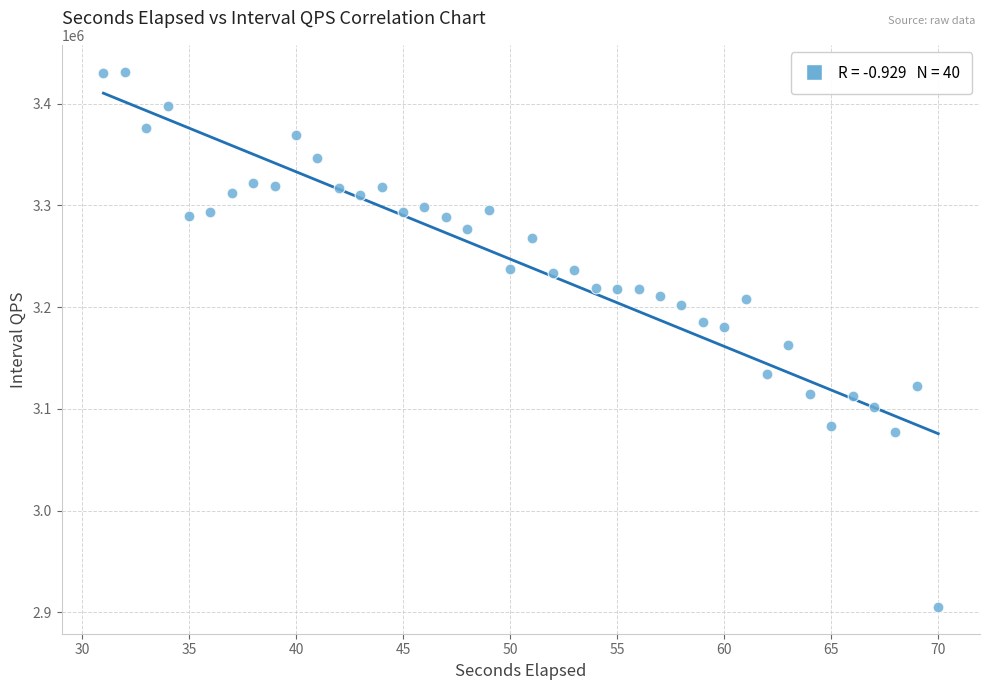

What is the range of Y values (max minus min)?

526151